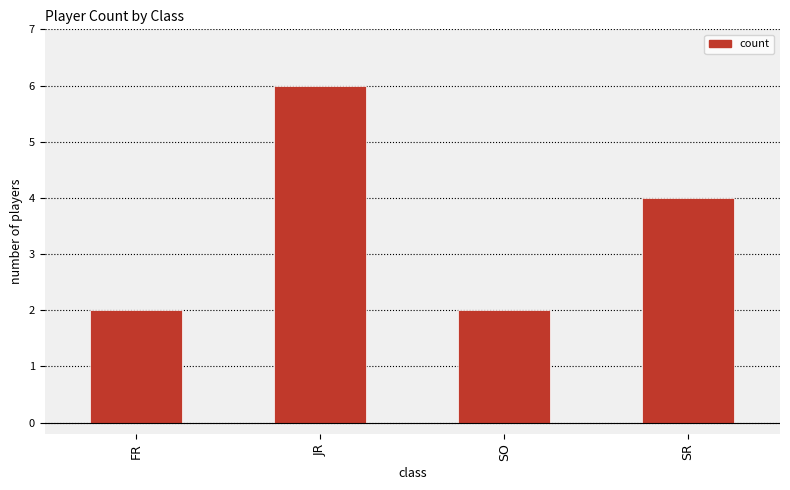

Where is the data nearest to the value 4?

SR